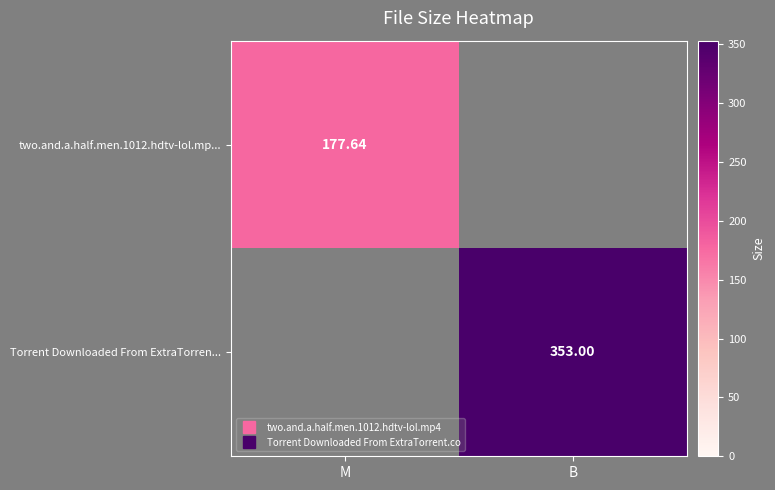

What is the total value across all series at M?

177.6